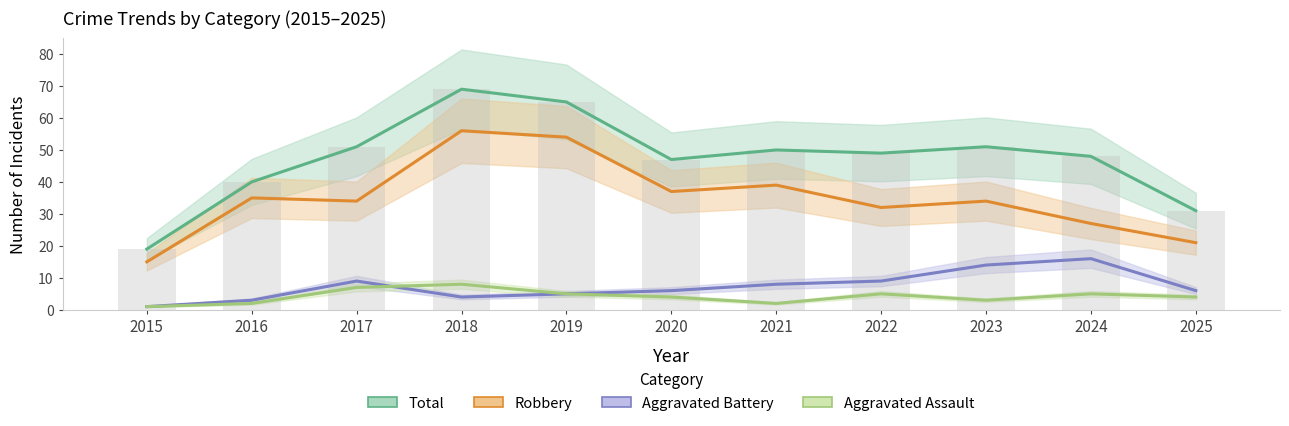

What is the value of the Aggravated Assault bar at the 6th from the left?

4